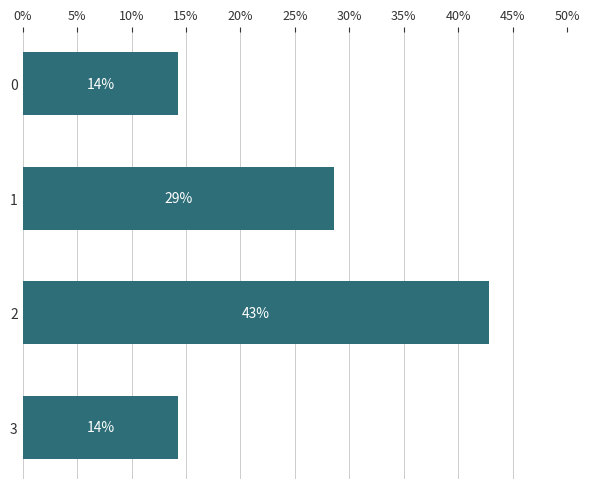

Are the bars horizontal?

Yes